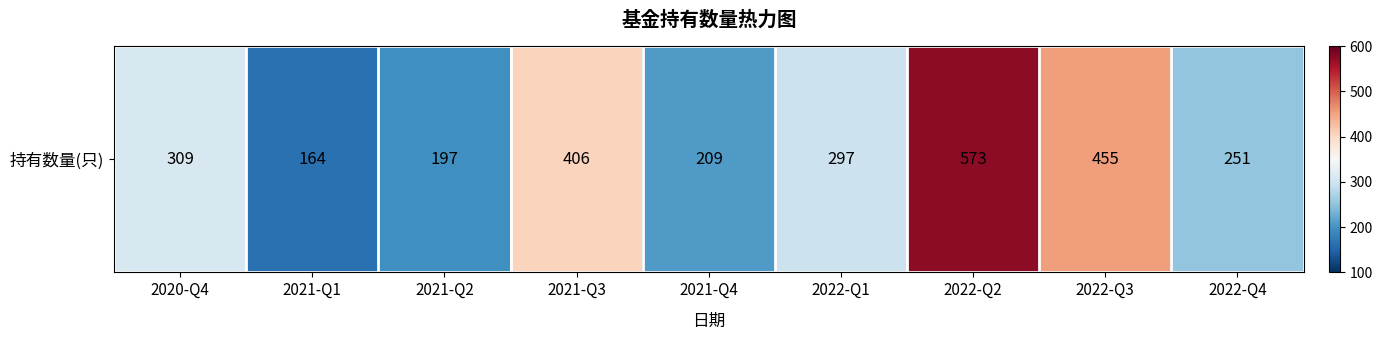

What is the ratio of the value at 2022-Q1 to the value at 2020-Q4?

1.0